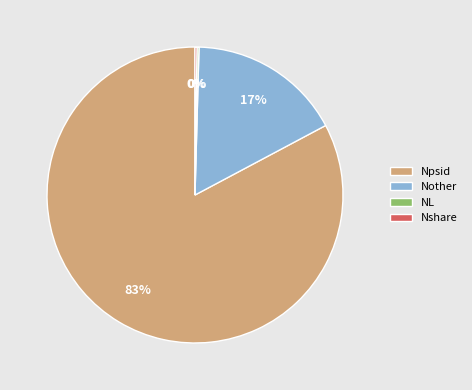

Is there any slice that represents more than half of the pie?

Yes